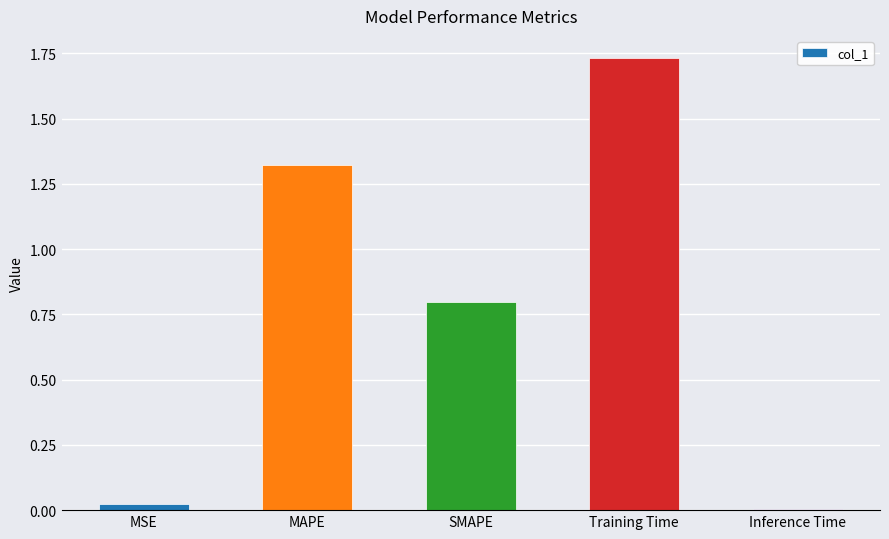

List the labels in order of value, smallest first.

Inference Time, MSE, SMAPE, MAPE, Training Time